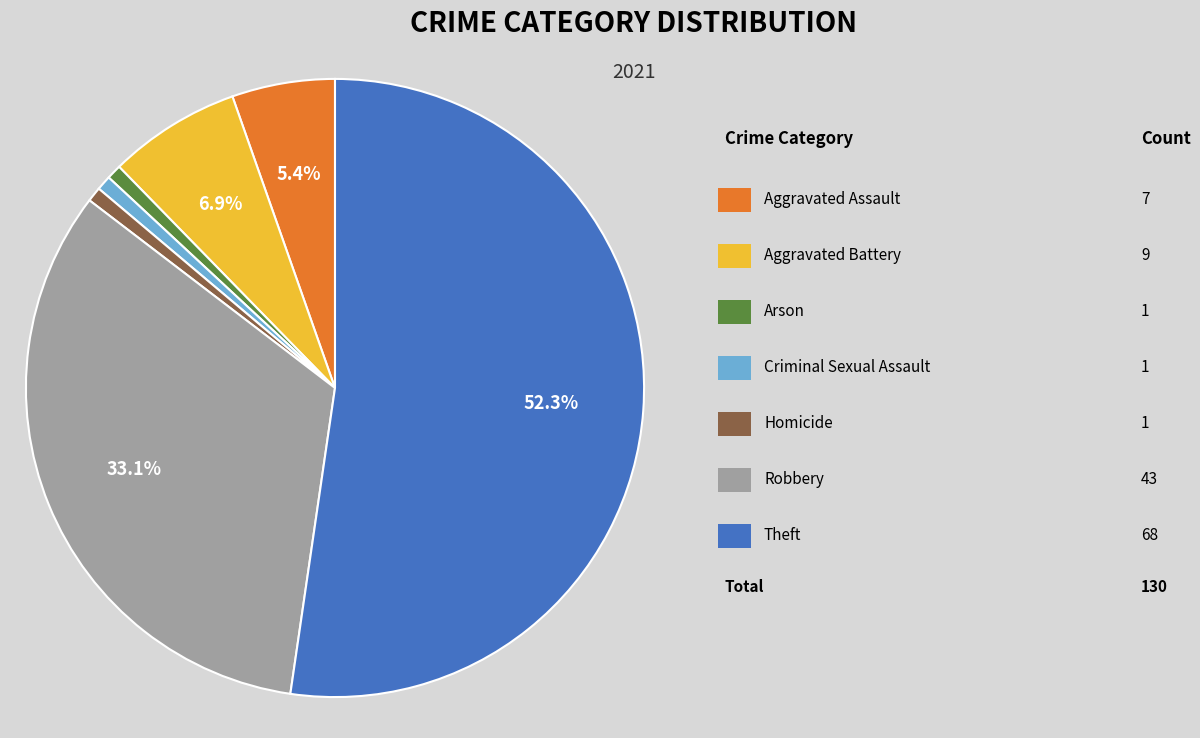

Does any single category account for the majority?

Yes